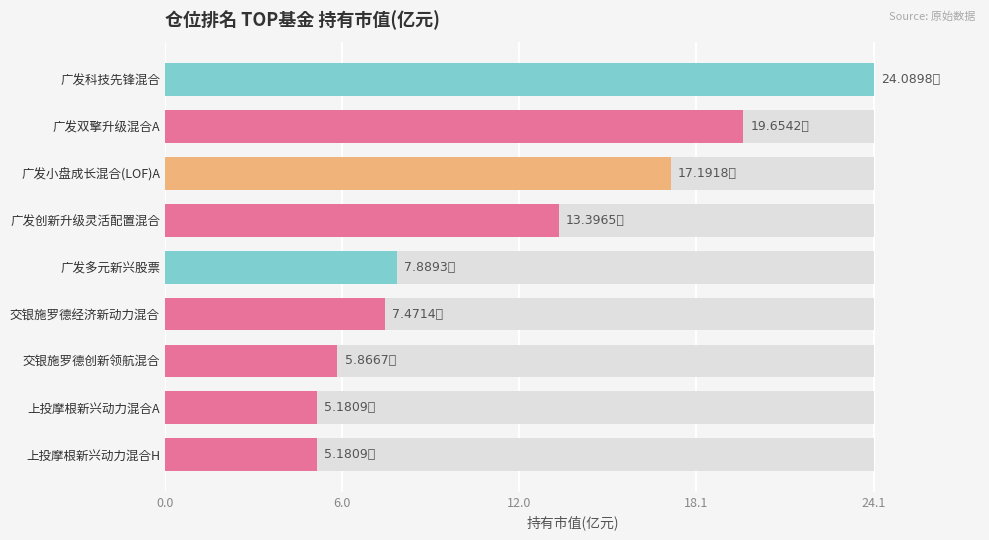

Reading right to left, transcribe all the data shown in this chart.

5.2	5.2	5.9	7.5	7.9	13.4	17.2	19.7	24.1